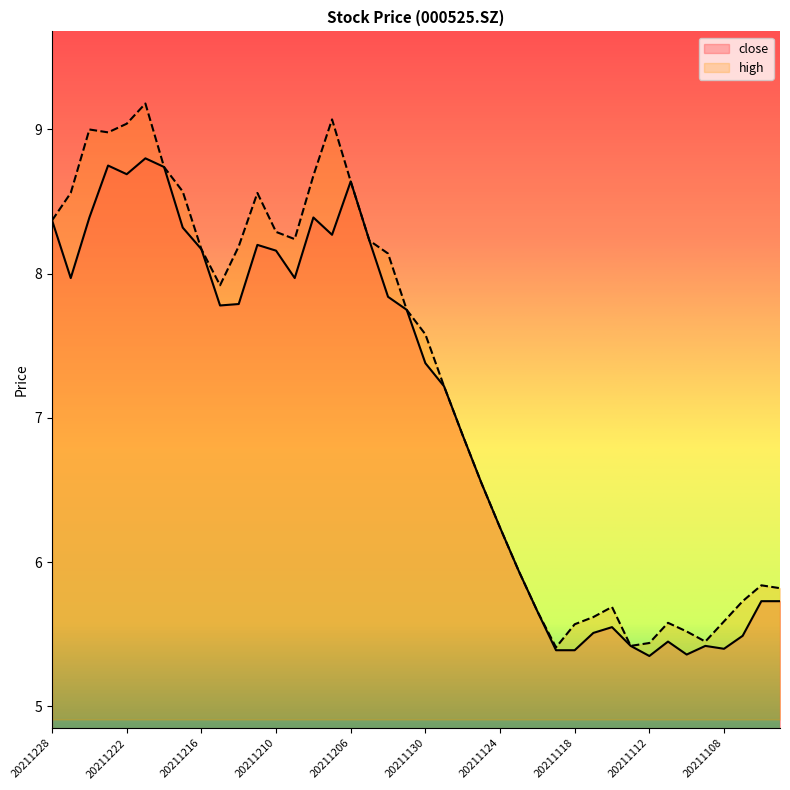

At 20211203, list the series in order from largest to smallest.

close, high